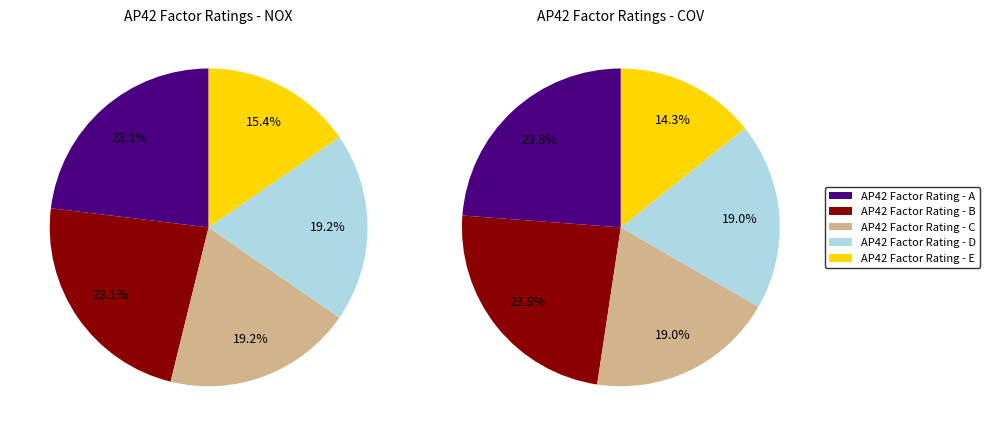

Does AP42 Factor Rating - B account for over 50% of the chart?

No